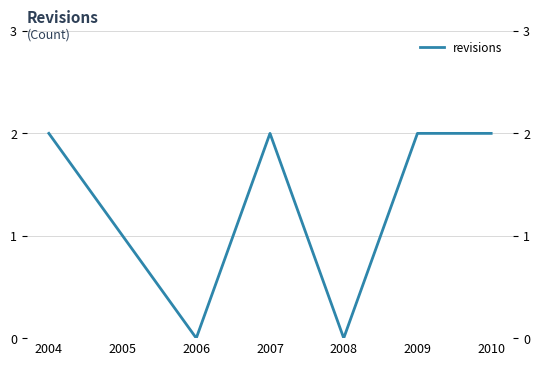

True or false: there are more than 2 points higher than both neighbors.

False